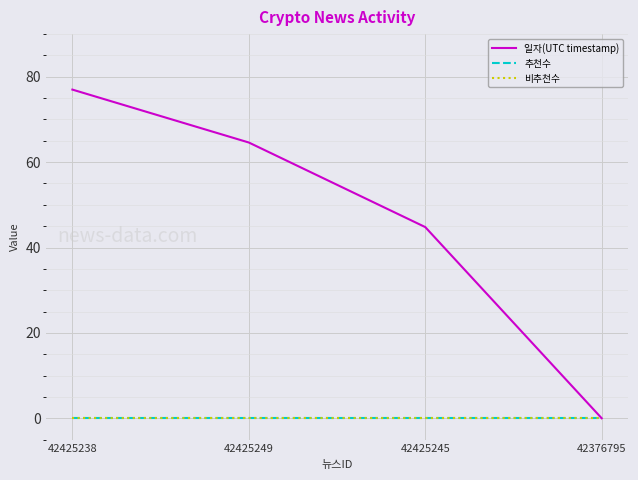

What is the label of the 4th point from the left?

42376795